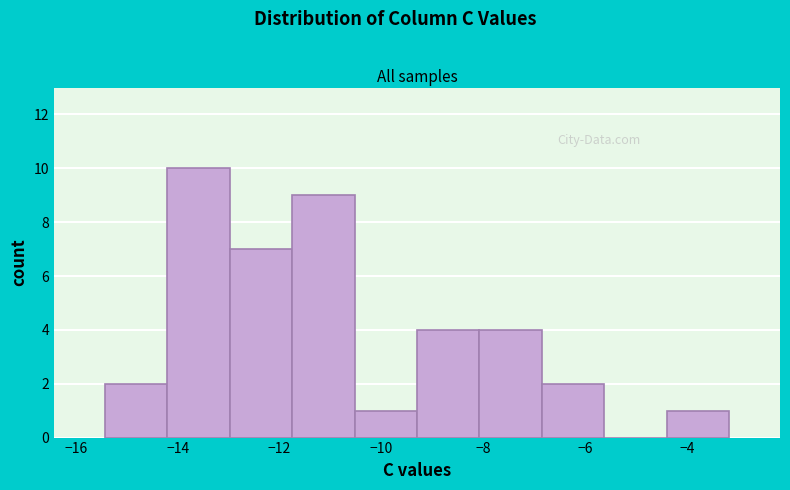

What is the height of the bar covering -10.6 to -9.2 on the x-axis? Neither the bar edges nor the heights are printed on the chart, so give them approximately, as read against the axes.

1